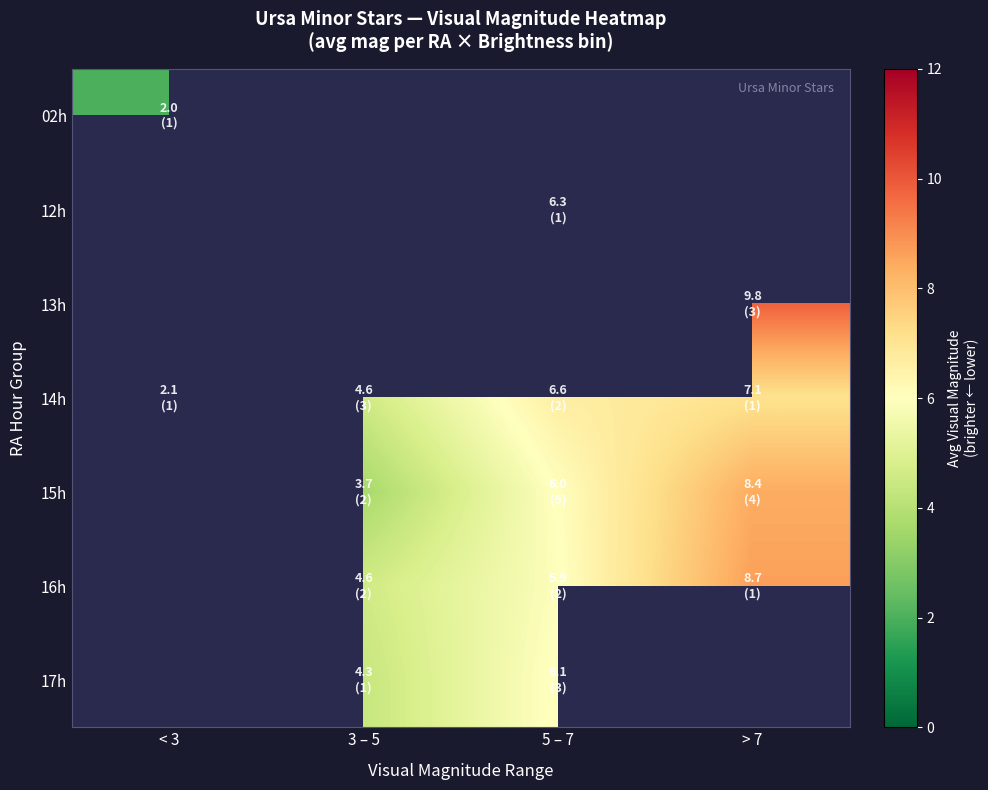

List the labels in order of 14h value, largest first.

> 7, 5 – 7, 3 – 5, < 3